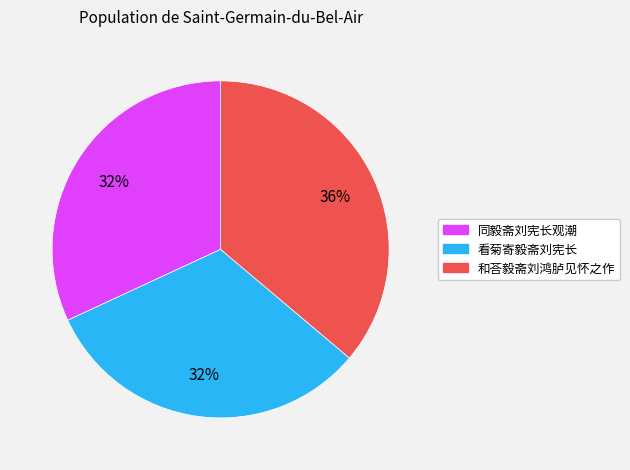

True or false: 同毅斋刘宪长观潮 accounts for 19% of the total.

False